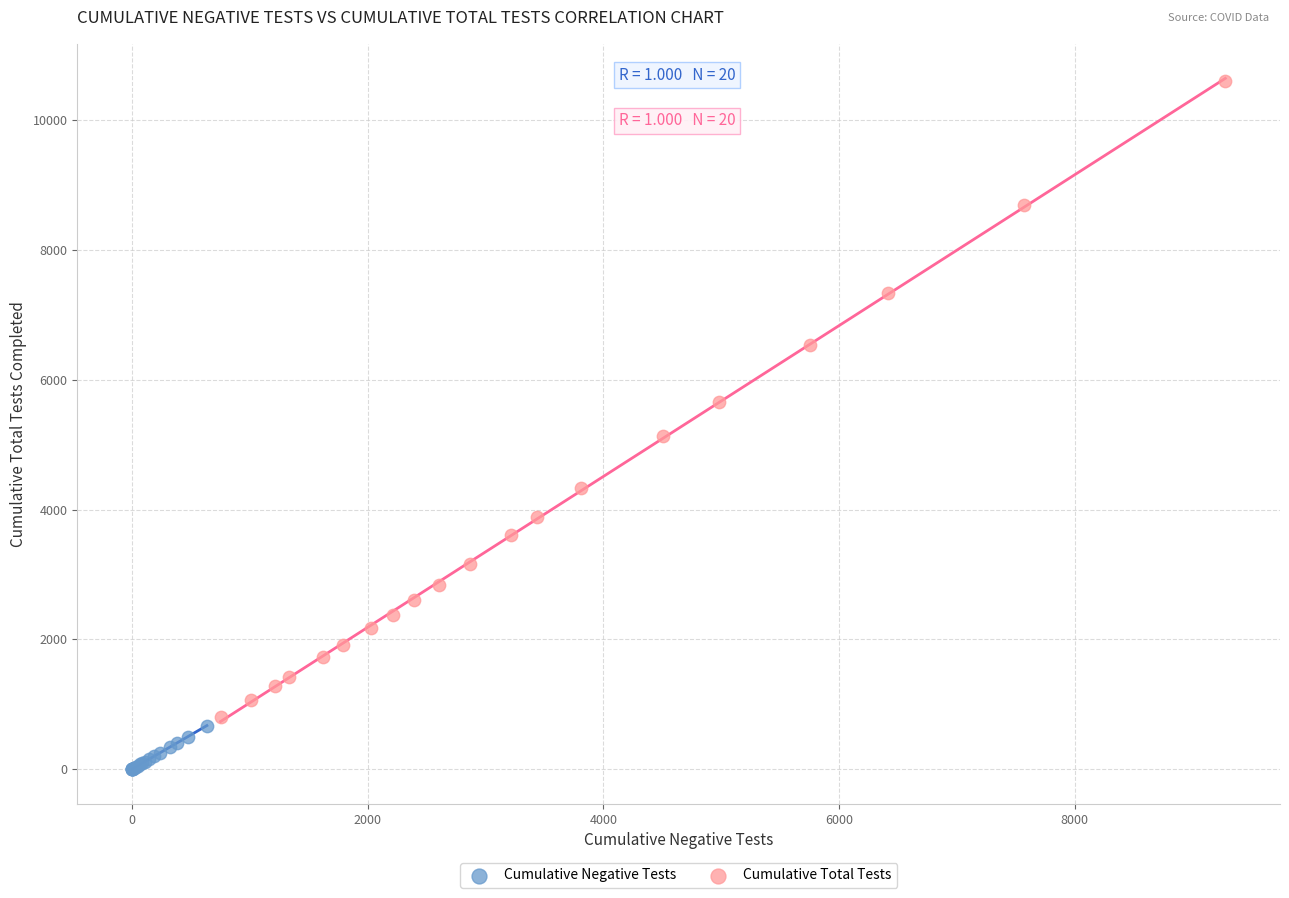

Which series contains the lowest Y value?

Cumulative Negative Tests